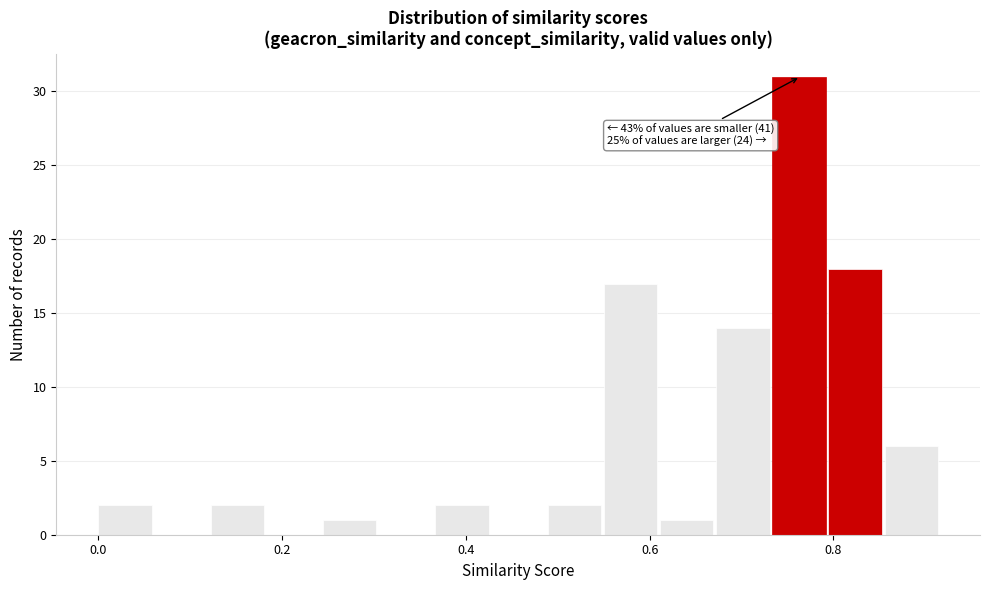

Around what value on the x-axis is the tallest bar? Give the approximate position of its centre, as read against the axis.

0.76